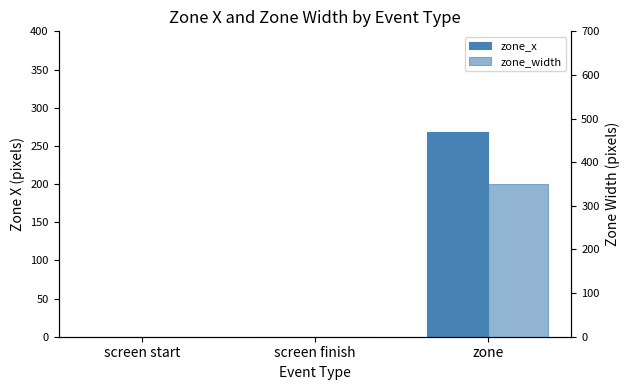

What are all the series names shown in the legend?

zone_x, zone_width